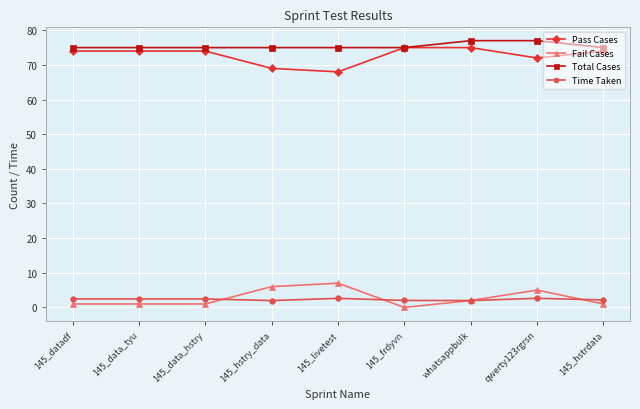

Is it true that Fail Cases equals -4.4 at 145_frdyvn?

False